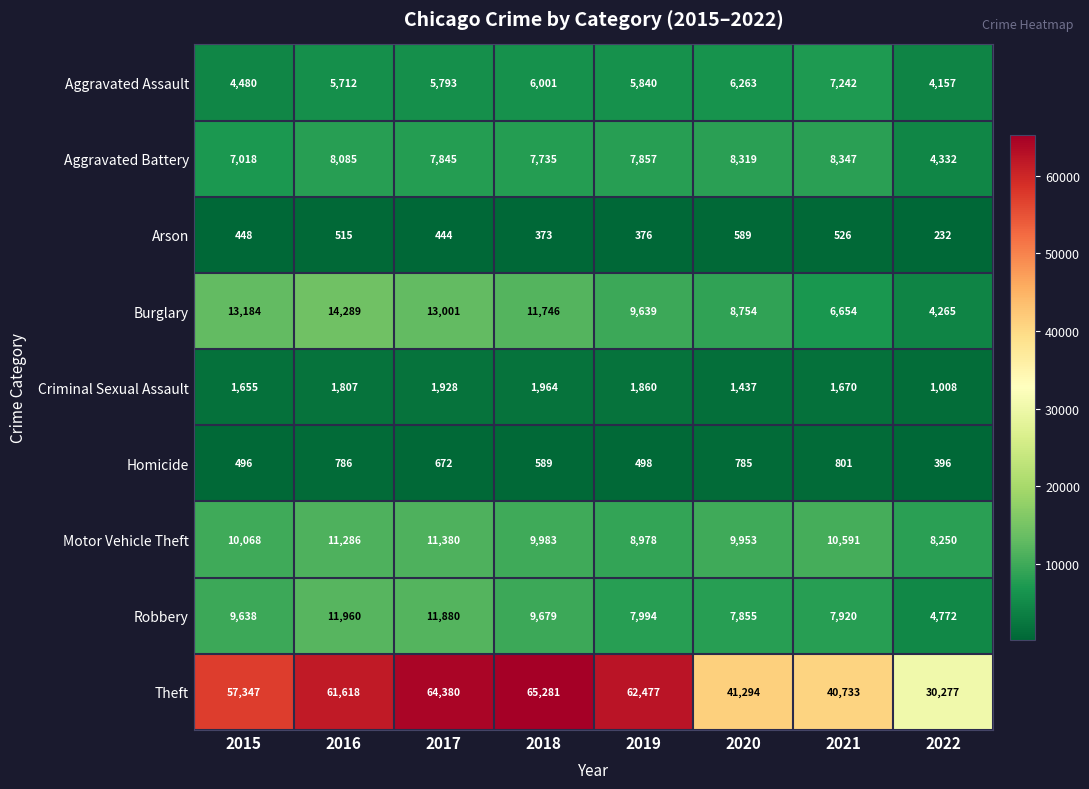

Rank the series at 2016 from lowest to highest value.

Arson, Homicide, Criminal Sexual Assault, Aggravated Assault, Aggravated Battery, Motor Vehicle Theft, Robbery, Burglary, Theft